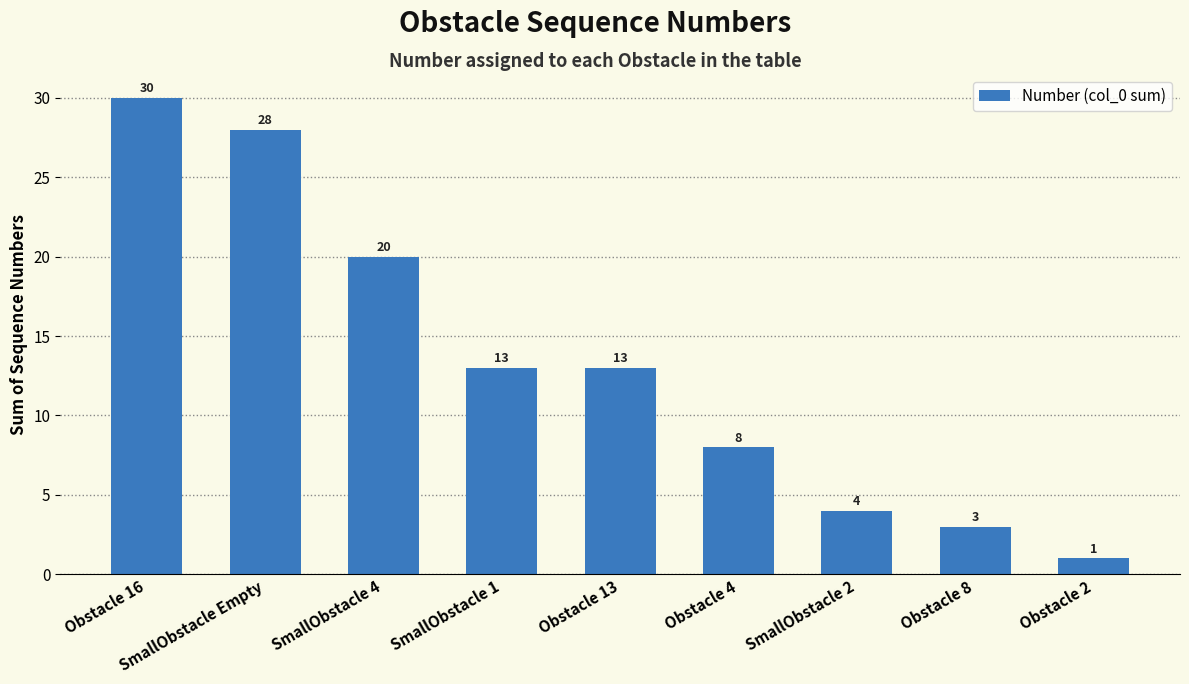

What value does the data have at Obstacle 16, to the nearest 5?

30